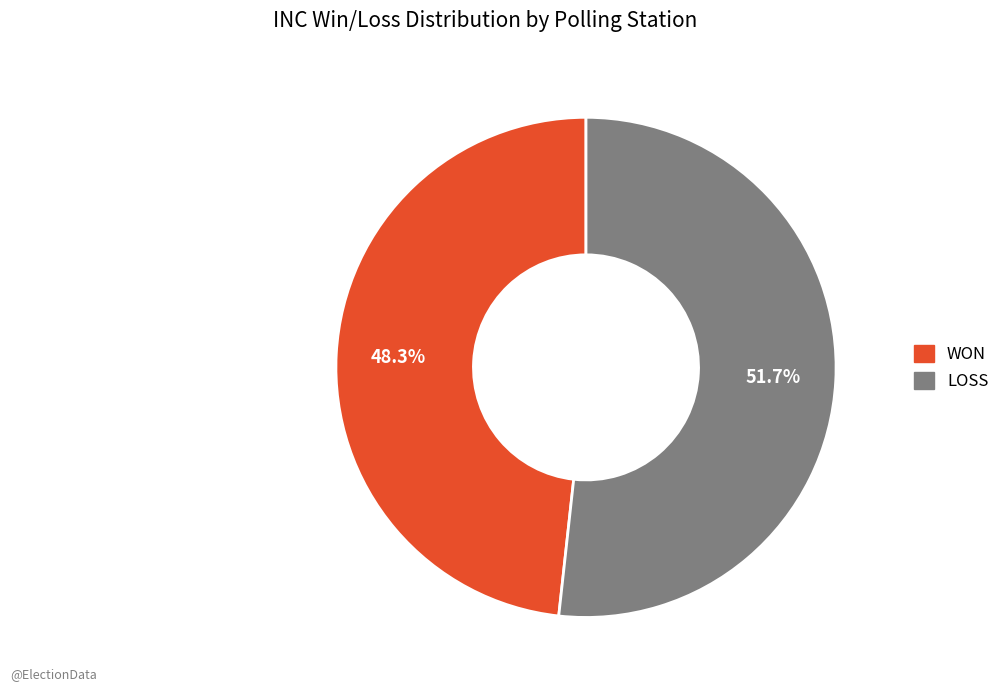

Approximately how many times larger is the value at WON compared to LOSS?

0.9